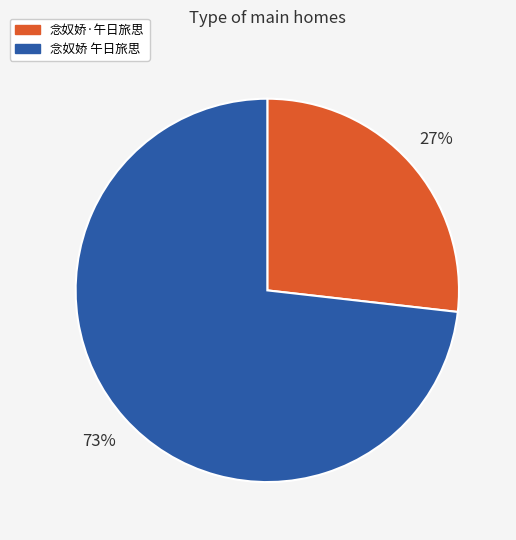

How many segments does this pie chart have?

2